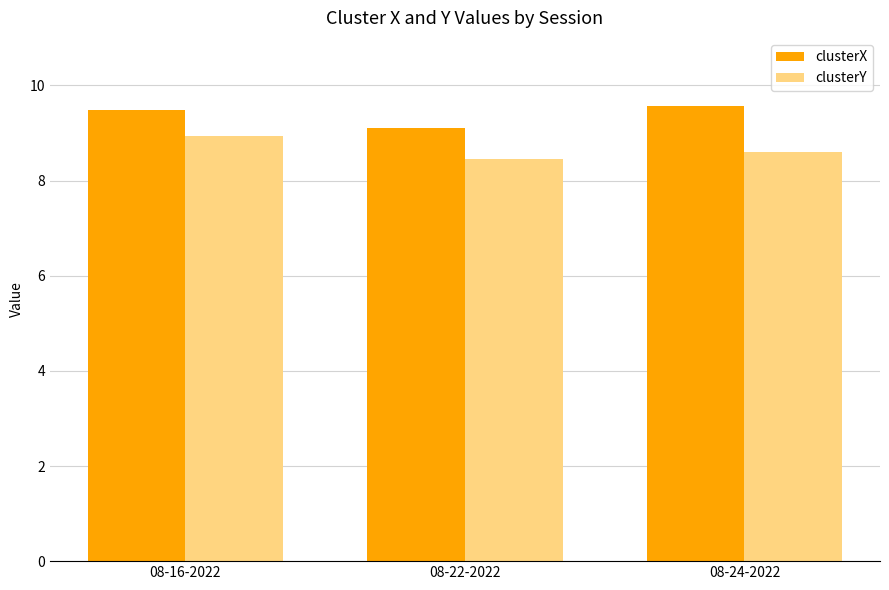

Is it true that clusterY equals 14.3 at 08-24-2022?

False